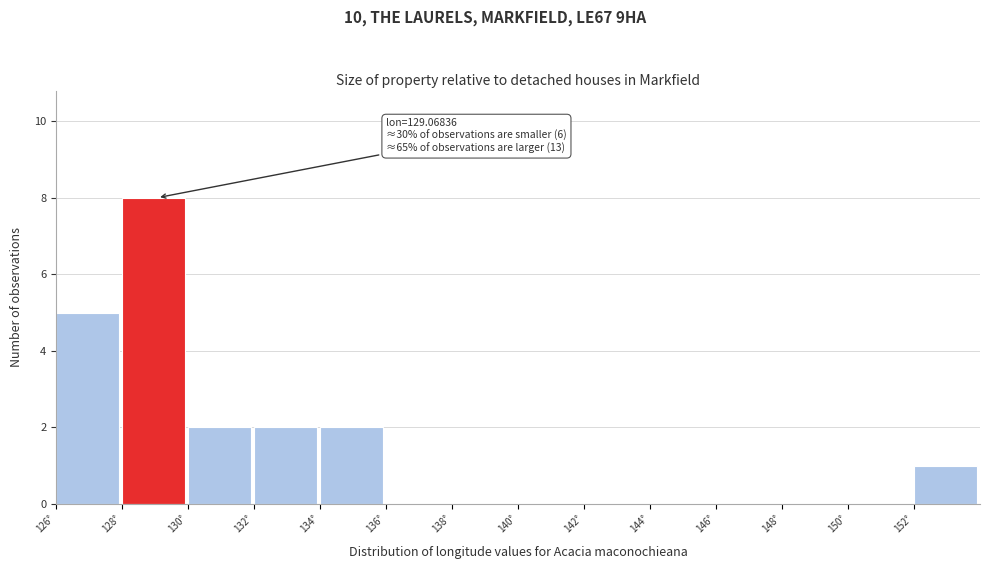

Over which range of the x-axis is the bar tallest?

128 to 130